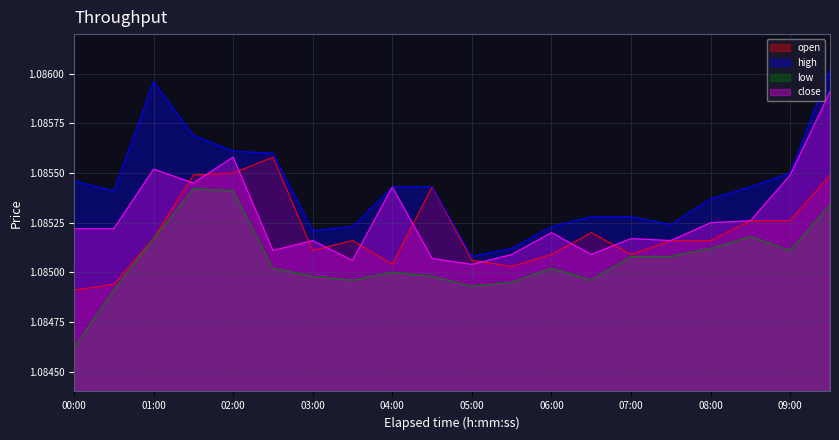

True or false: low and open cross at least once.

False